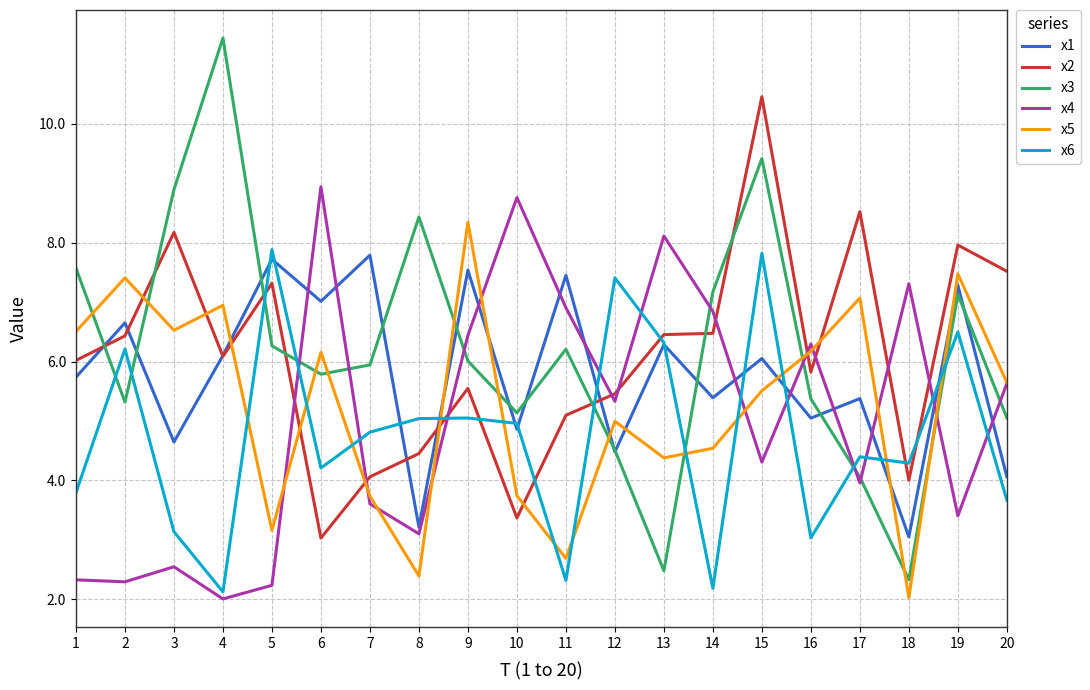

Which series has the widest spread of values?

x3